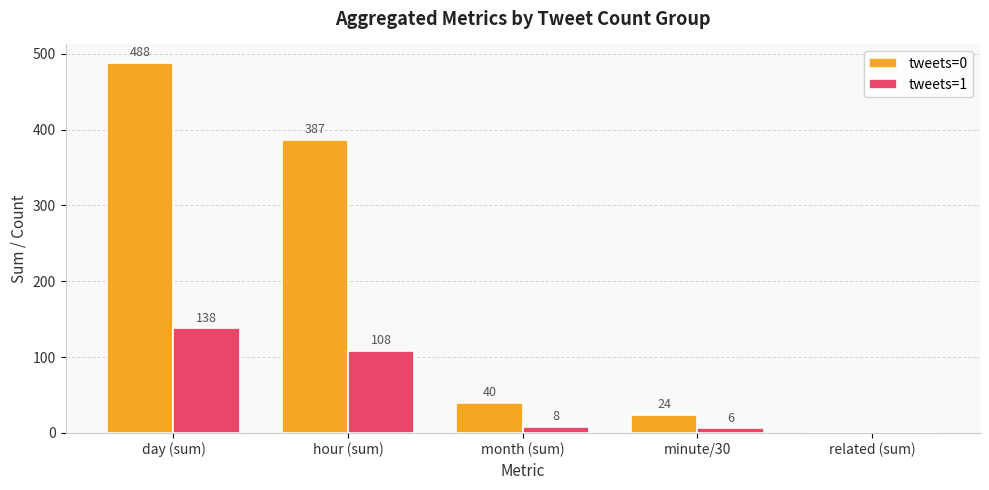

What is the difference between the tweets=1 values at related (sum) and month (sum)?

8